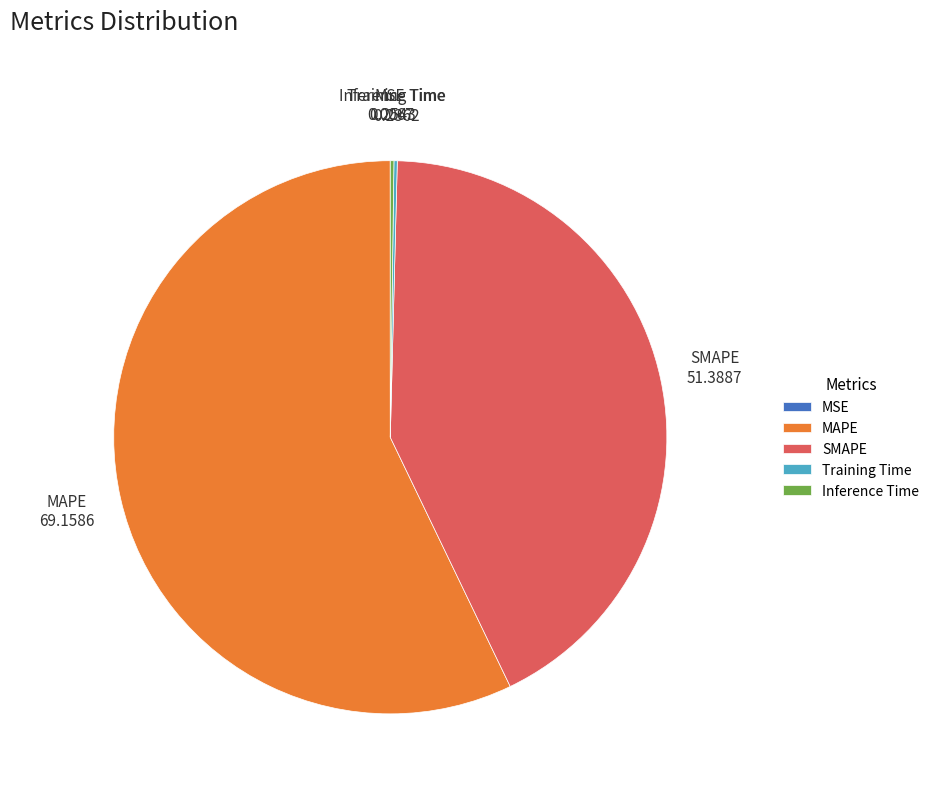

What is the ratio of the value at MAPE to the value at SMAPE?

1.3